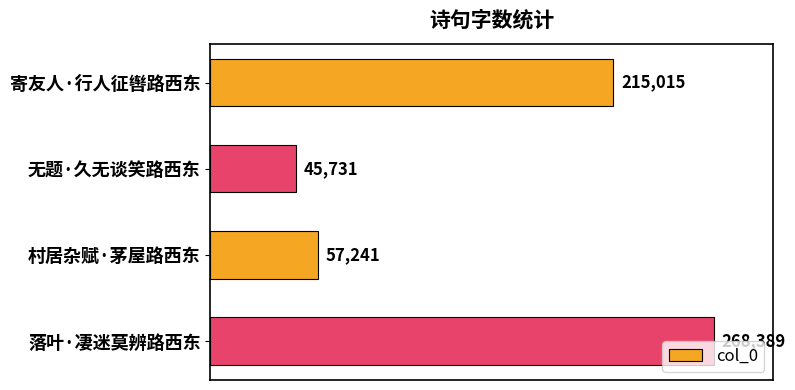

Rank the categories by value from highest to lowest.

落叶·凄迷莫辨路西东, 寄友人·行人征辔路西东, 村居杂赋·茅屋路西东, 无题·久无谈笑路西东